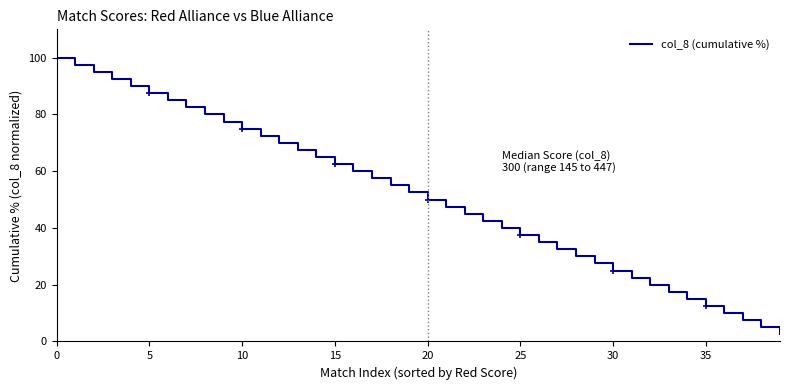

What is the greatest value displayed?

100.0